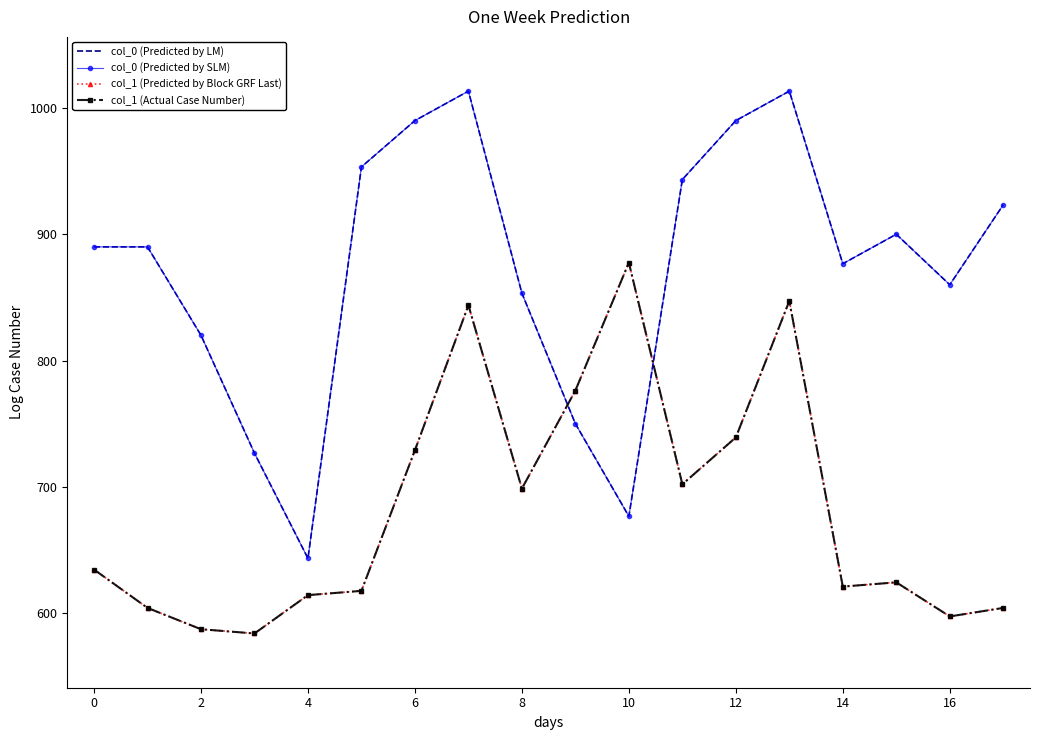

What is the highest value of the col_1 (Predicted by Block GRF Last) series?

877.5